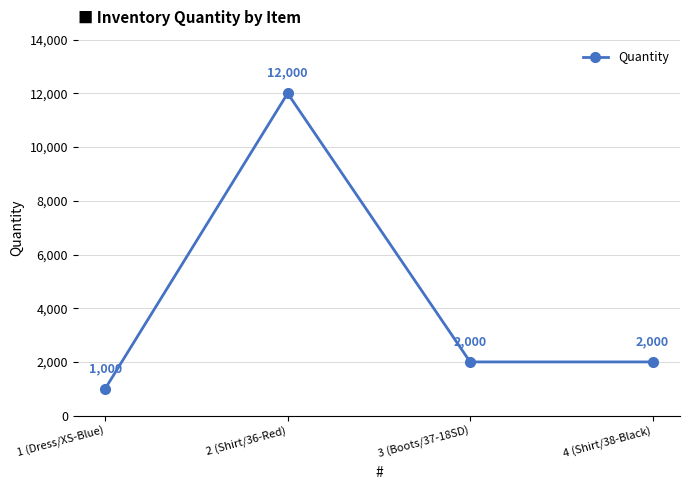

True or false: the data has more than 2 interior local peaks.

False